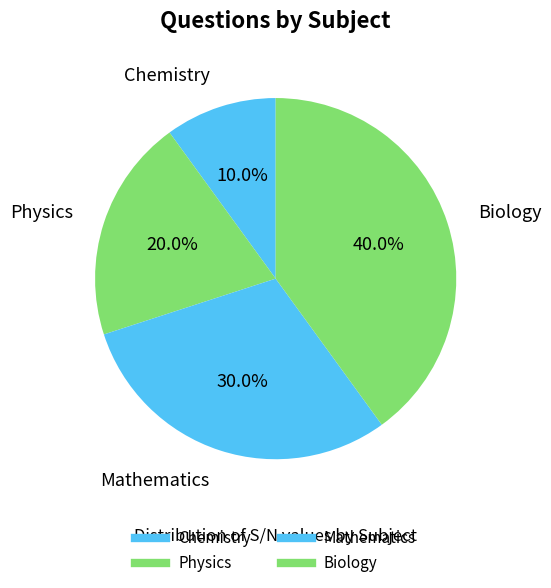

What percentage is NOT represented by Mathematics?

70.0%